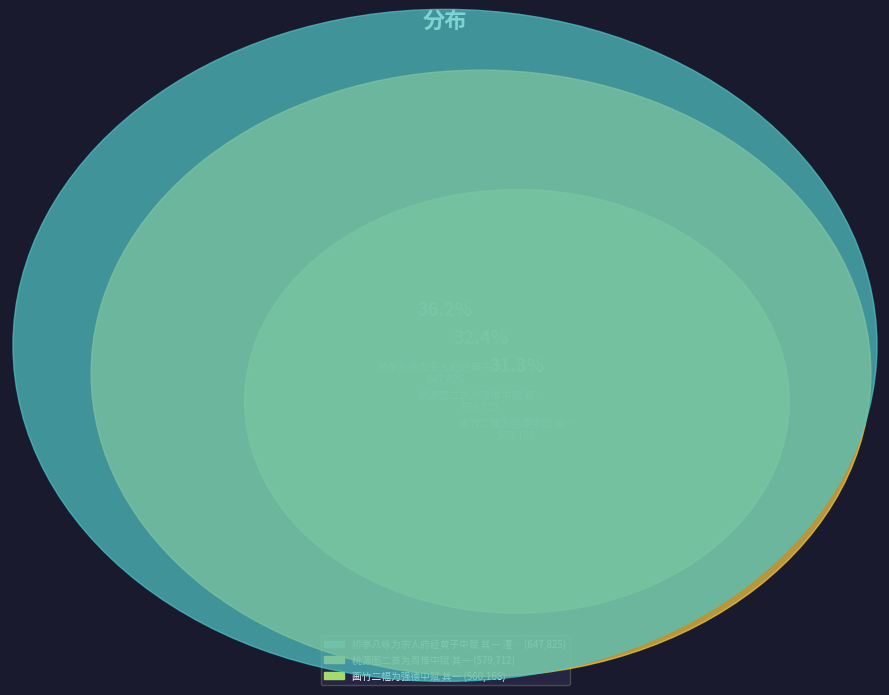

True or false: 桃源图二首为周惟中赋 其一 accounts for 23% of the total.

False